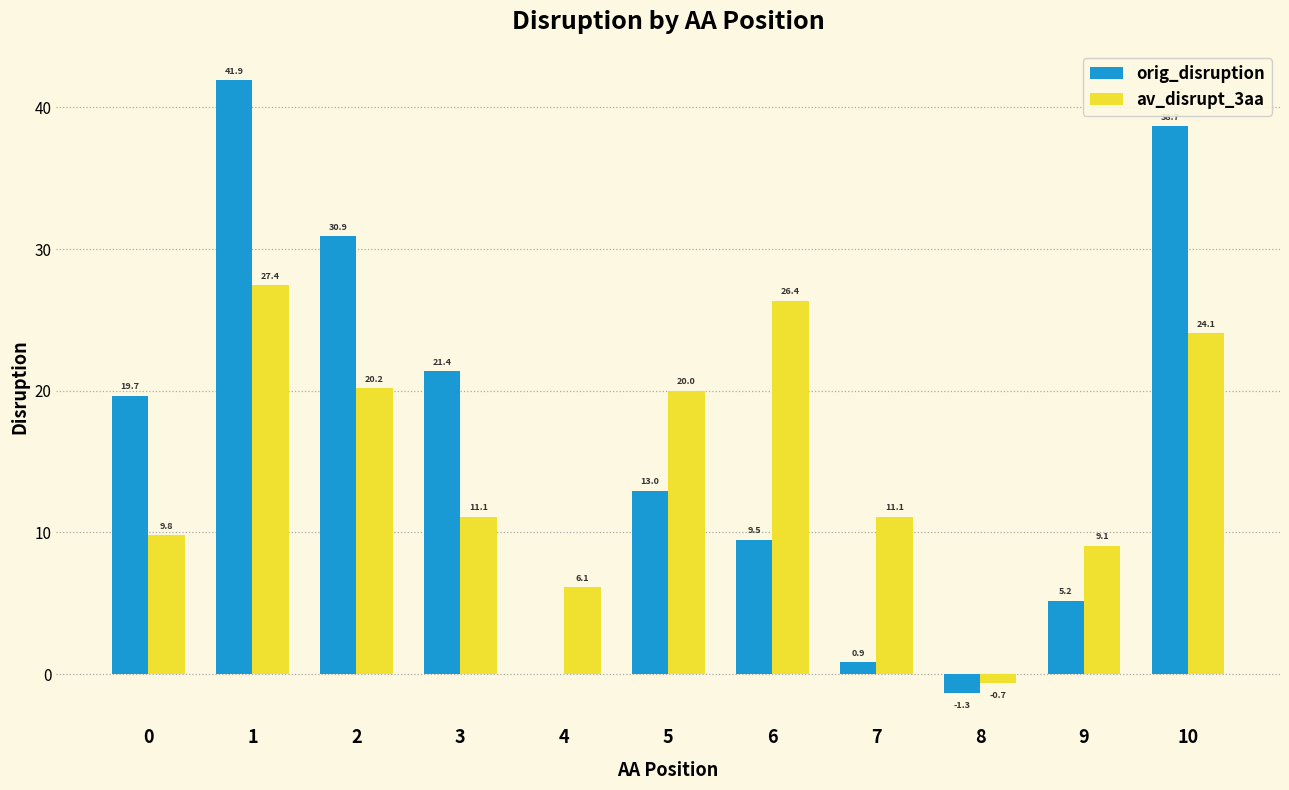

Which series has the largest total across all categories?

orig_disruption